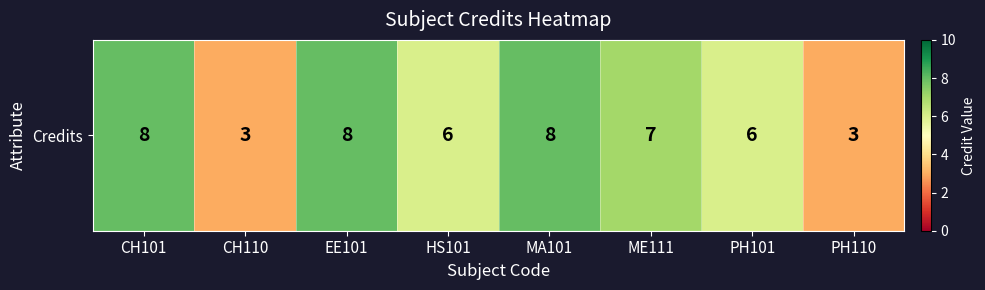

List the labels in order of value, largest first.

CH101, EE101, MA101, ME111, HS101, PH101, CH110, PH110